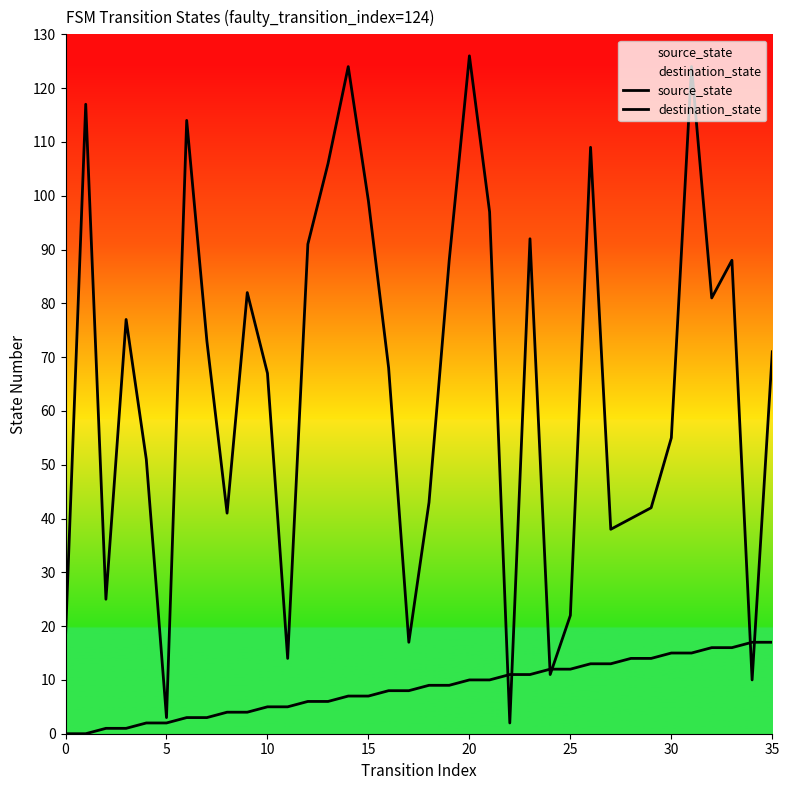

True or false: source_state and destination_state intersect in this chart.

True